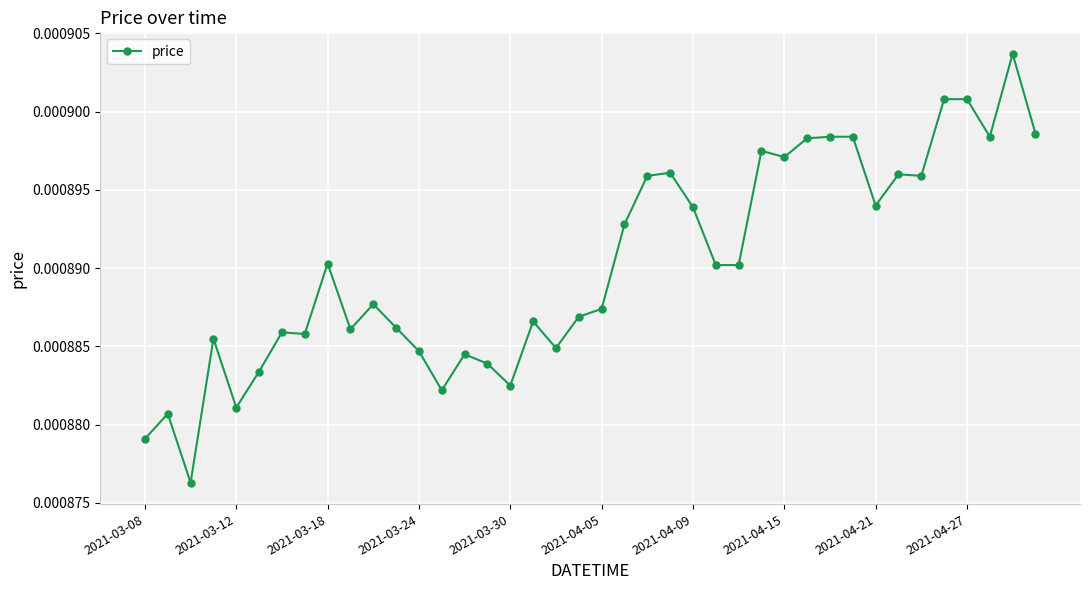

How many data points does each series have?

40